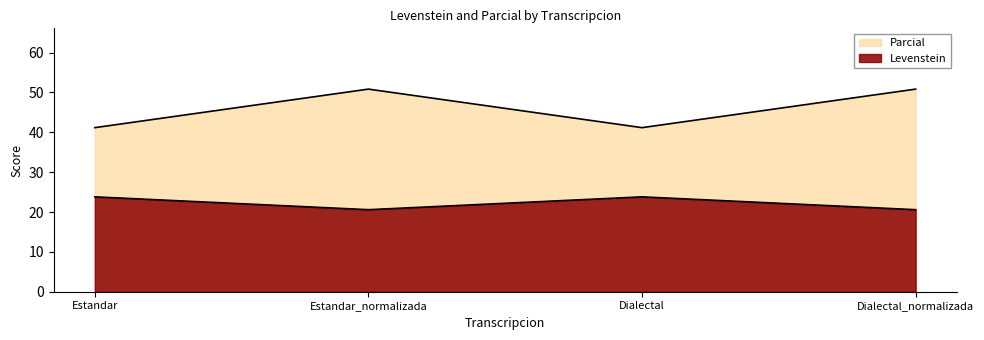

True or false: Parcial and Levenstein cross at least once.

False